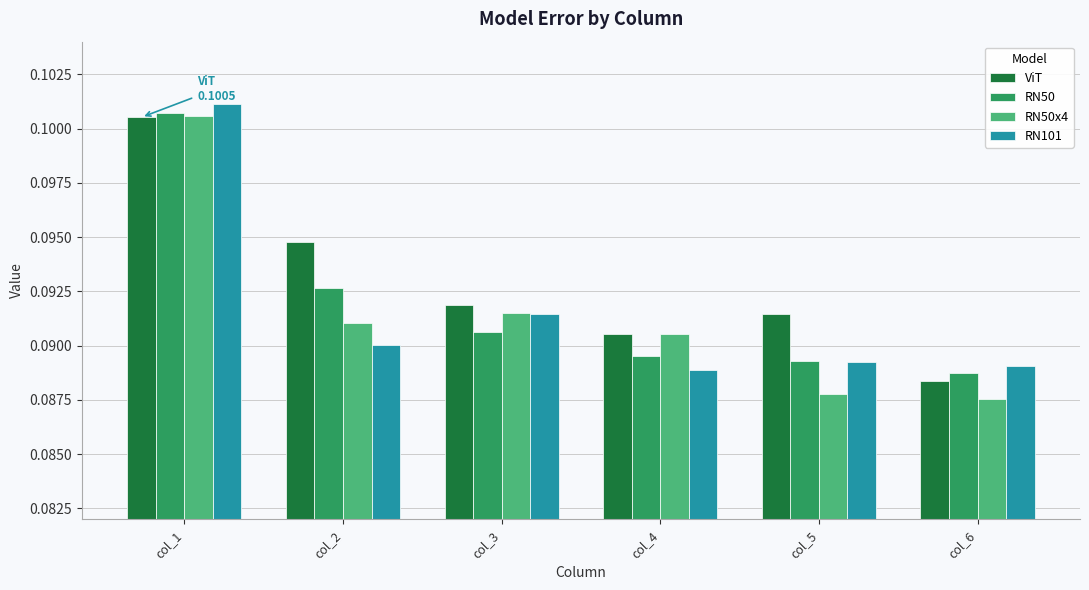

At which category is the sum across all series the highest?

col_1